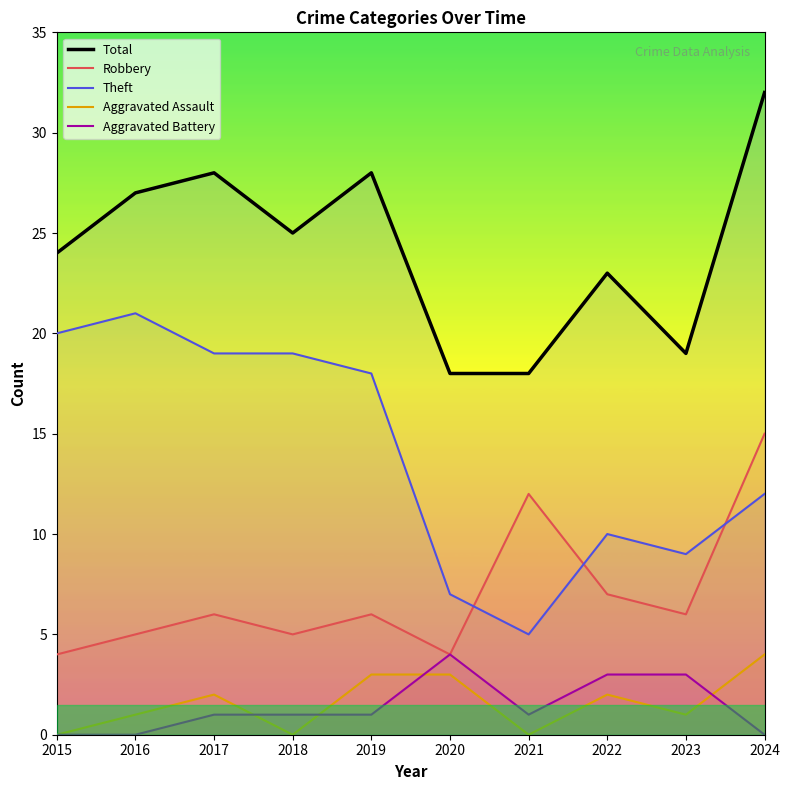

Is this an area chart (filled region under the line)?

No